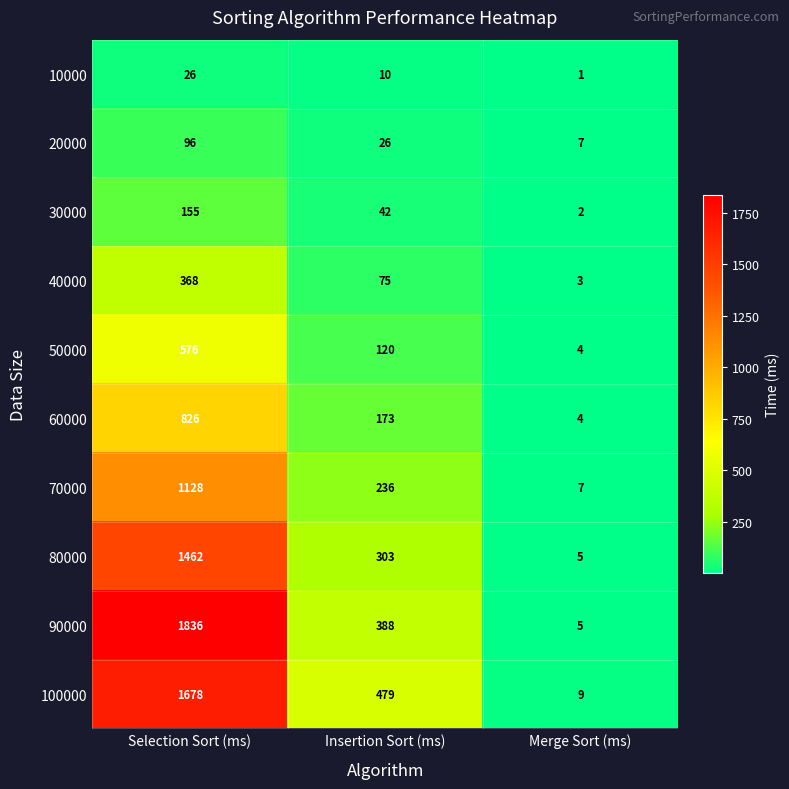

Reading right to left, what are all the values shown in this chart?

10000: 1	10	26
20000: 7	26	96
30000: 2	42	155
40000: 3	75	368
50000: 4	120	576
60000: 4	173	826
70000: 7	236	1128
80000: 5	303	1462
90000: 5	388	1836
100000: 9	479	1678